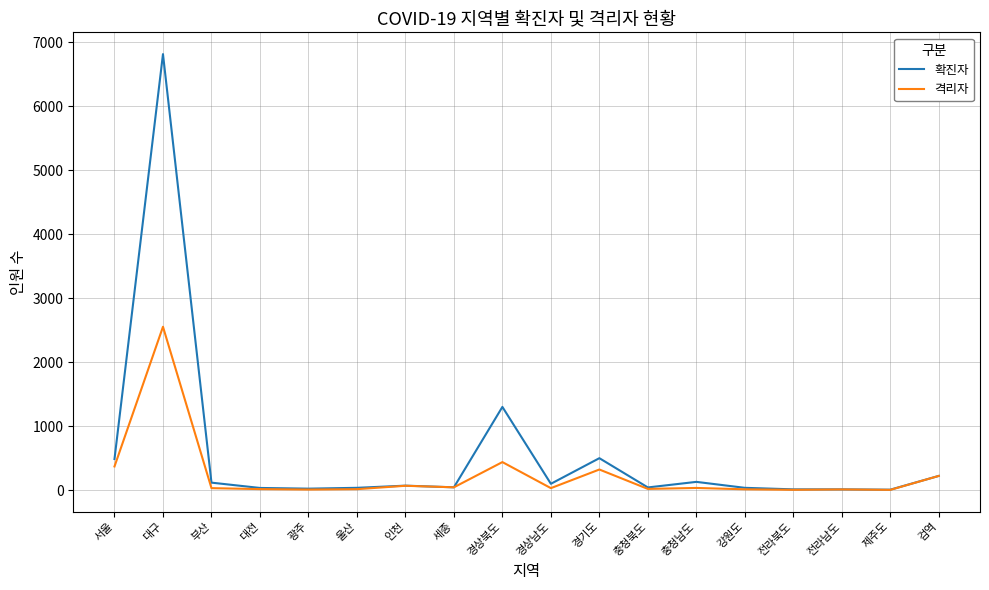

What is the difference between the highest and lowest values at 충청북도?

23